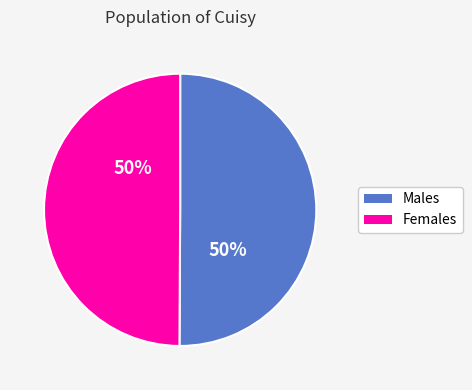

To the nearest percent, what is the average slice percentage?

50%